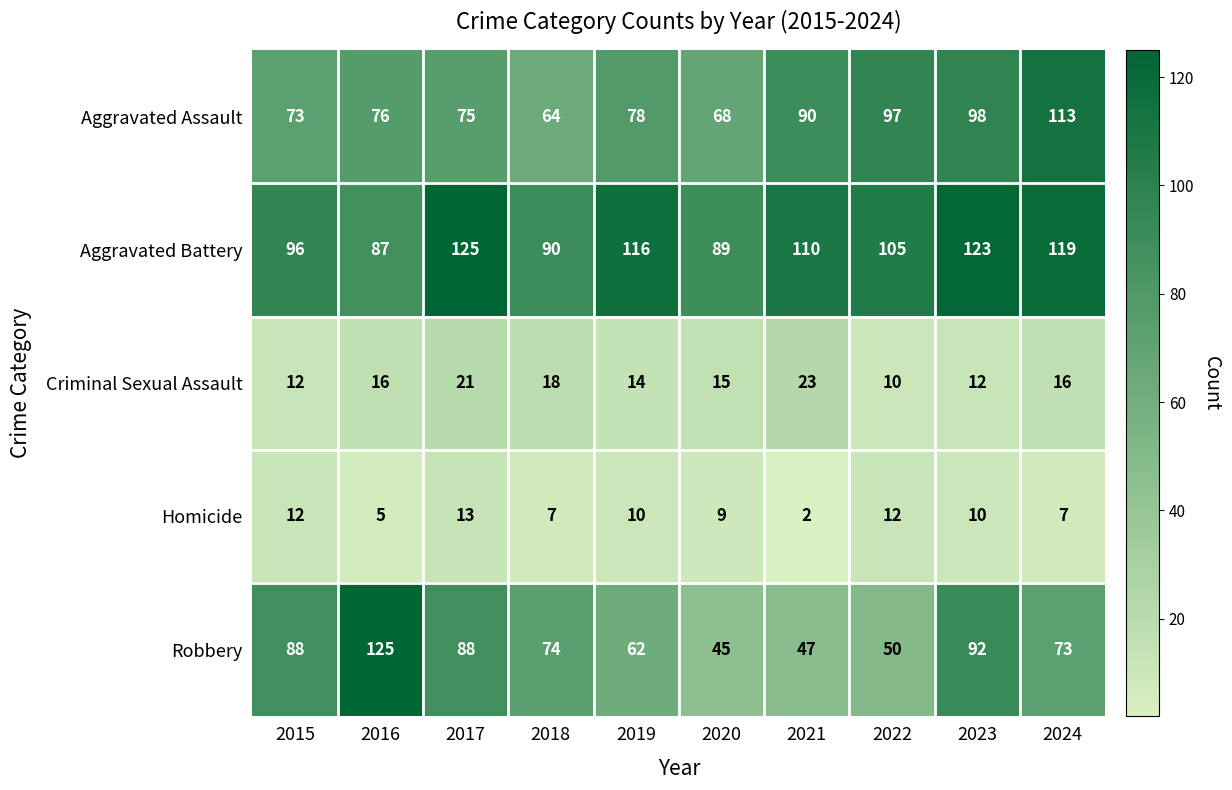

How many series are shown in this chart?

5